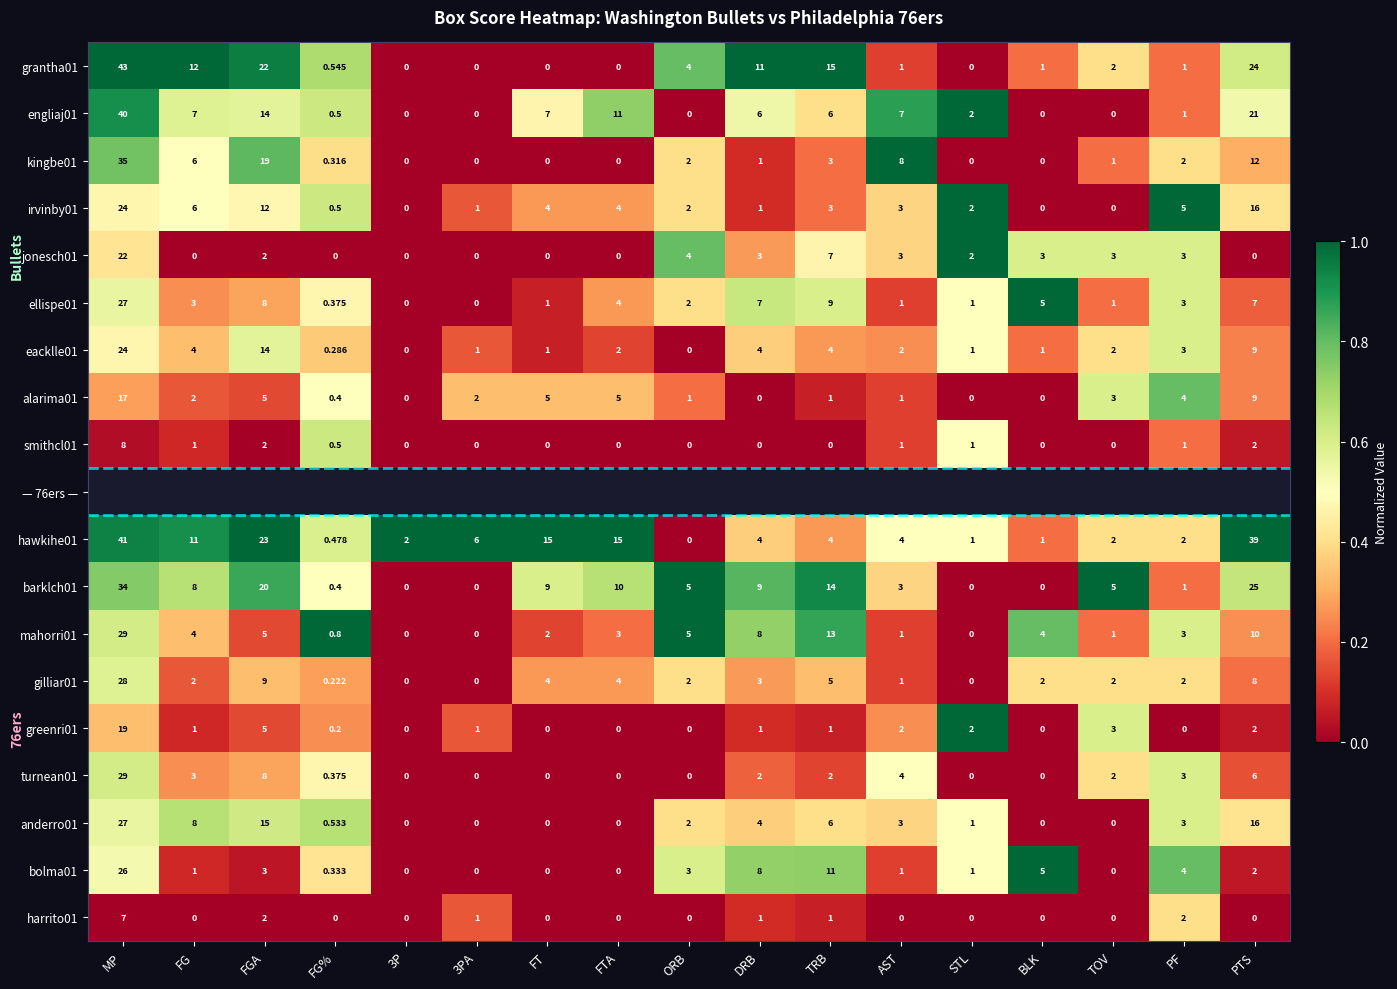

Which category has the lowest value in the hawkihe01 series?

ORB